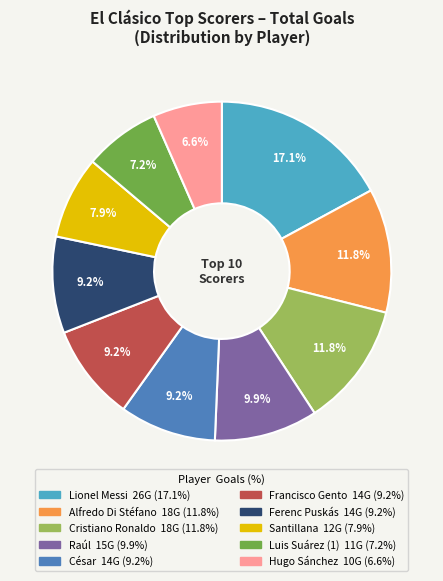

What is the largest slice in the pie chart?

Lionel Messi